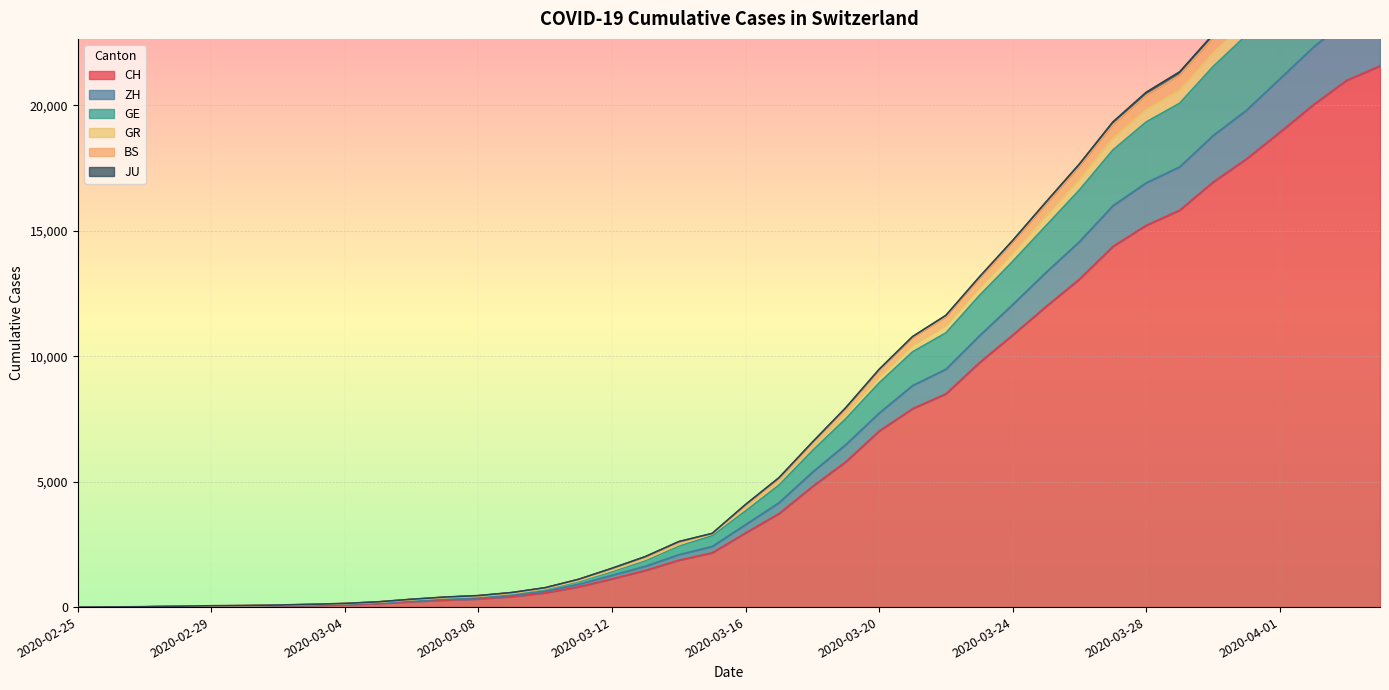

The value of CH at 2020-03-20 is 3840. True or false?

False